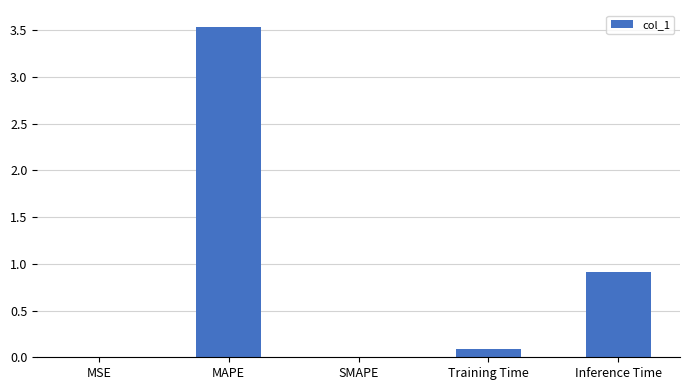

What is the sum of all values?

4.5